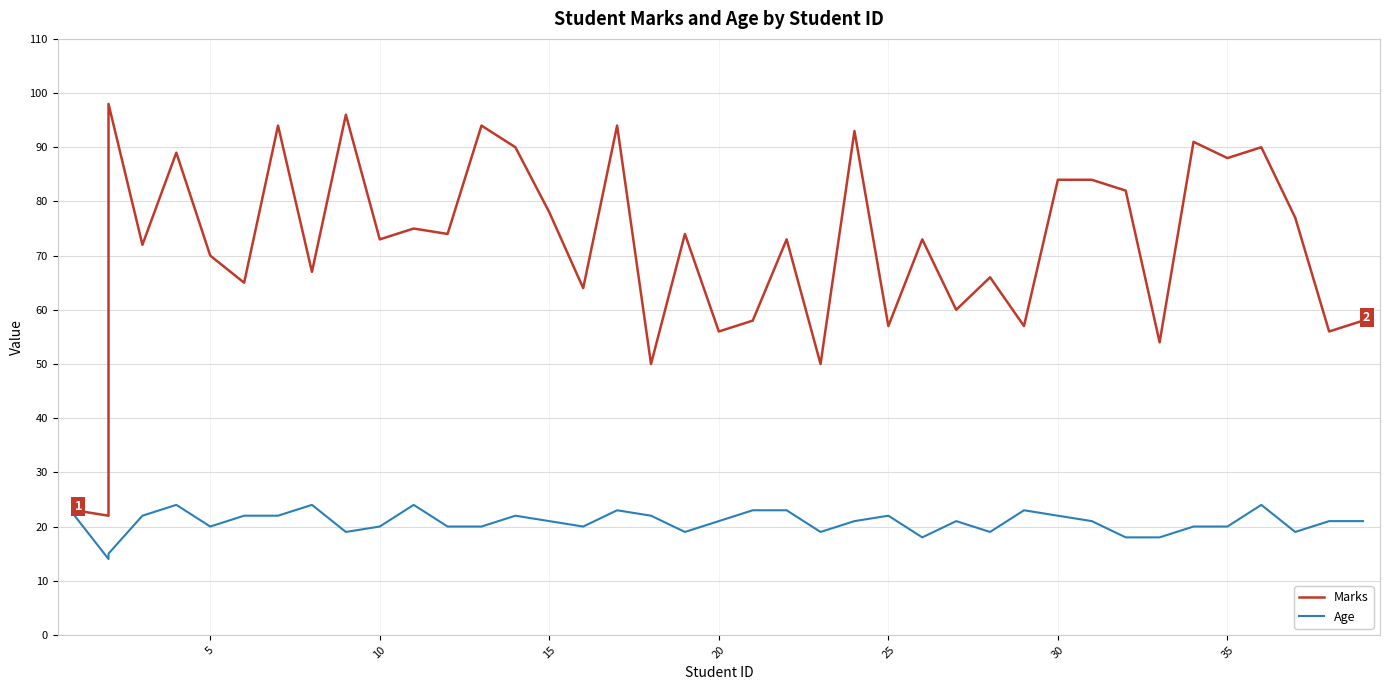

Is the value of Marks at 30 greater than the value of Age at 0?

Yes